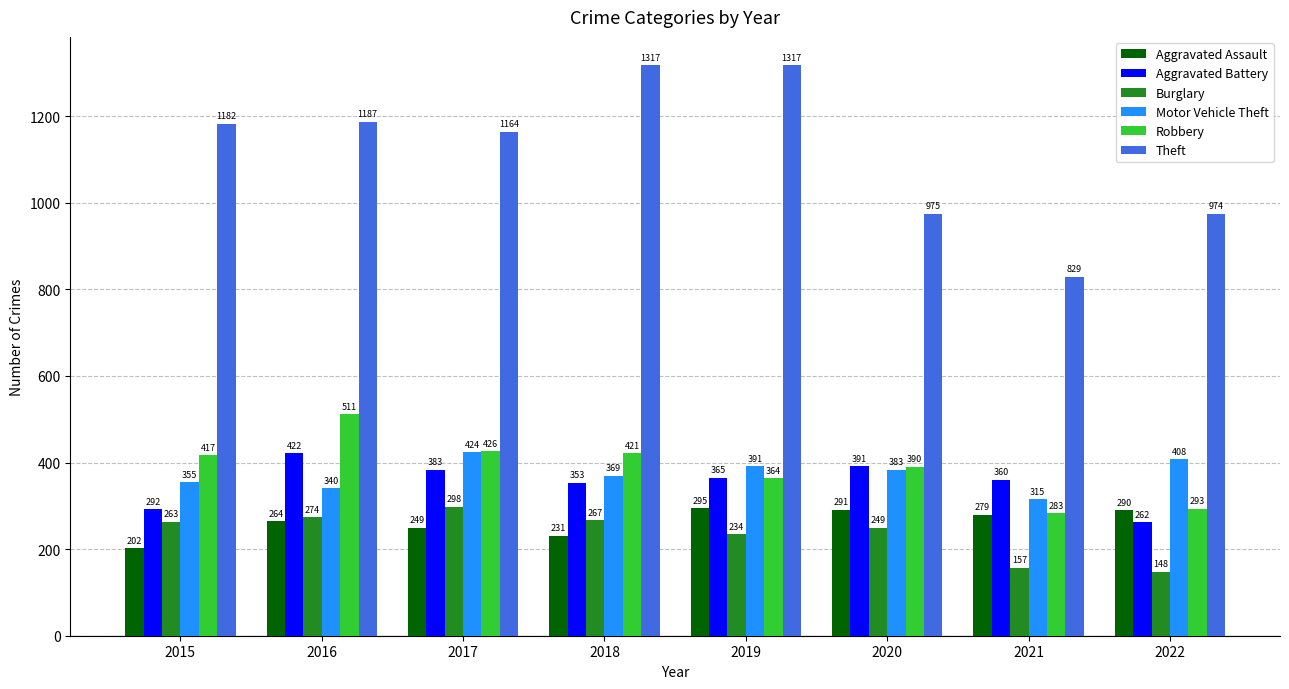

What are all the series names shown in the legend?

Aggravated Assault, Aggravated Battery, Burglary, Motor Vehicle Theft, Robbery, Theft